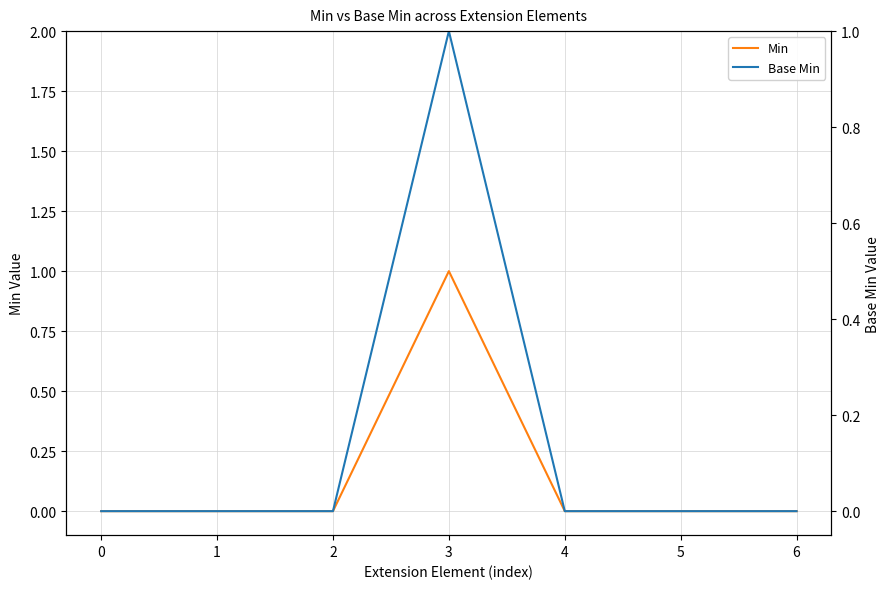

List the labels in order of Base Min value, smallest first.

0, 1, 2, 4, 5, 6, 3